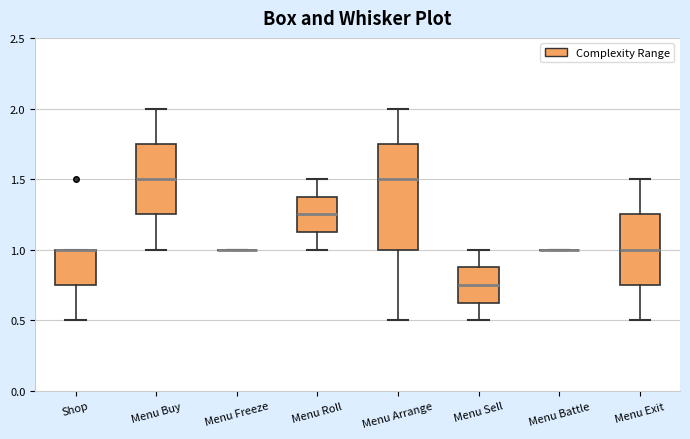

Where is the lower edge of the box for Shop on the y-axis? The values are not printed on the chart, so give them approximately, as read against the axis.

0.75